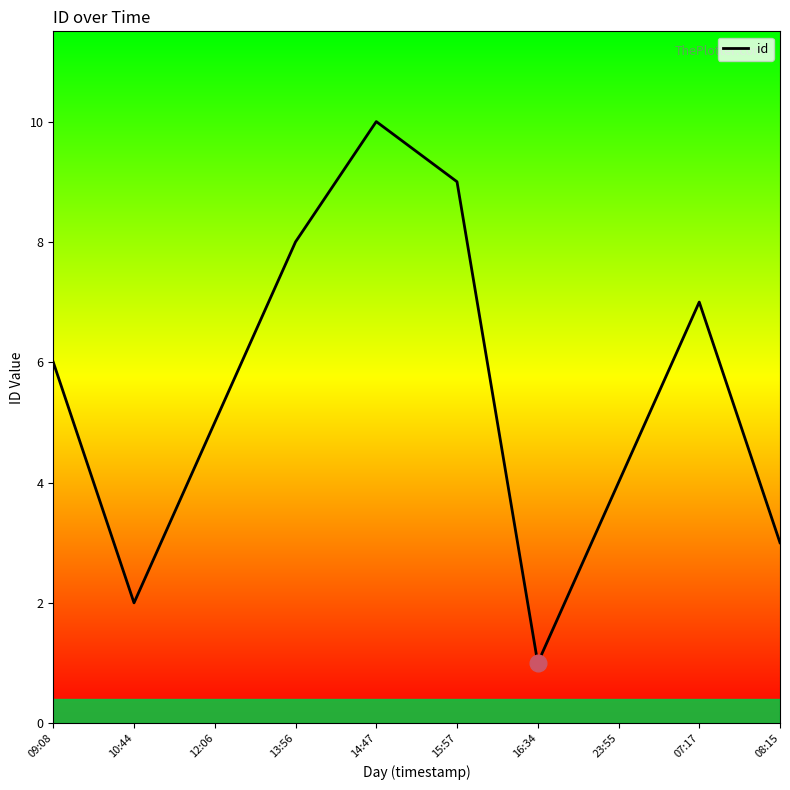

What is the minimum value shown in the chart?

1